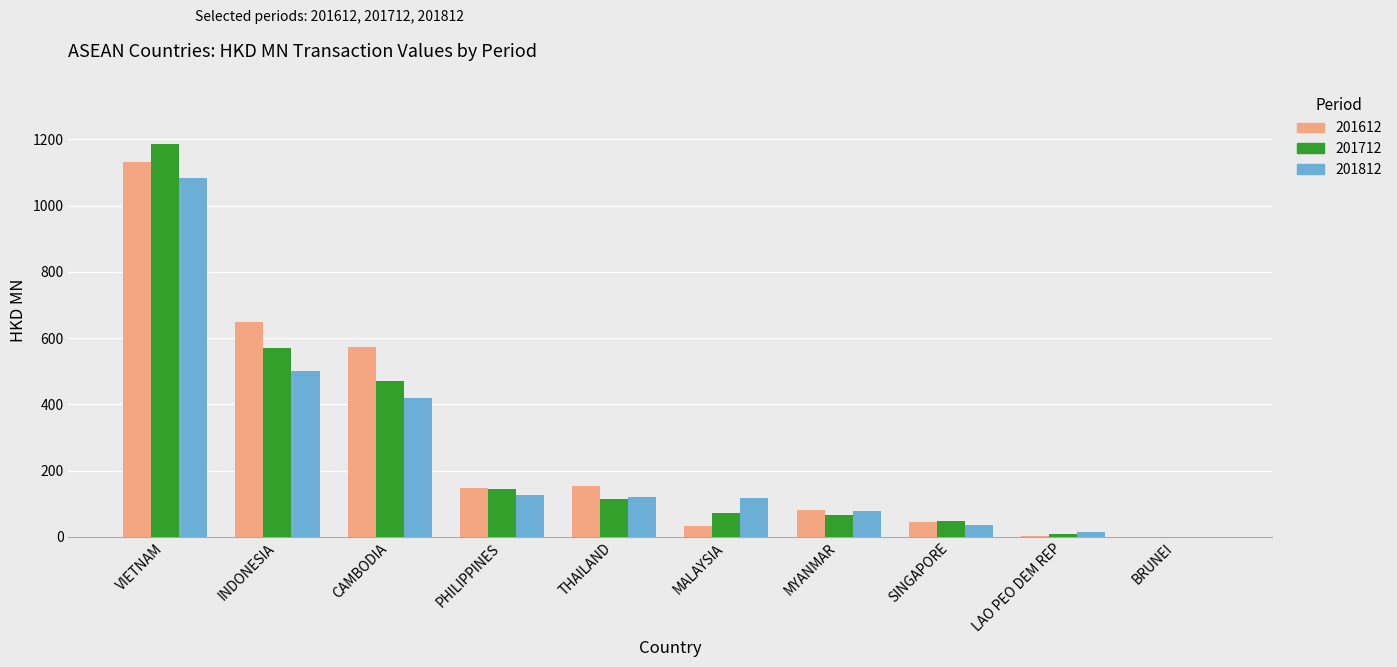

What is the average value of the 201812 series?

249.2